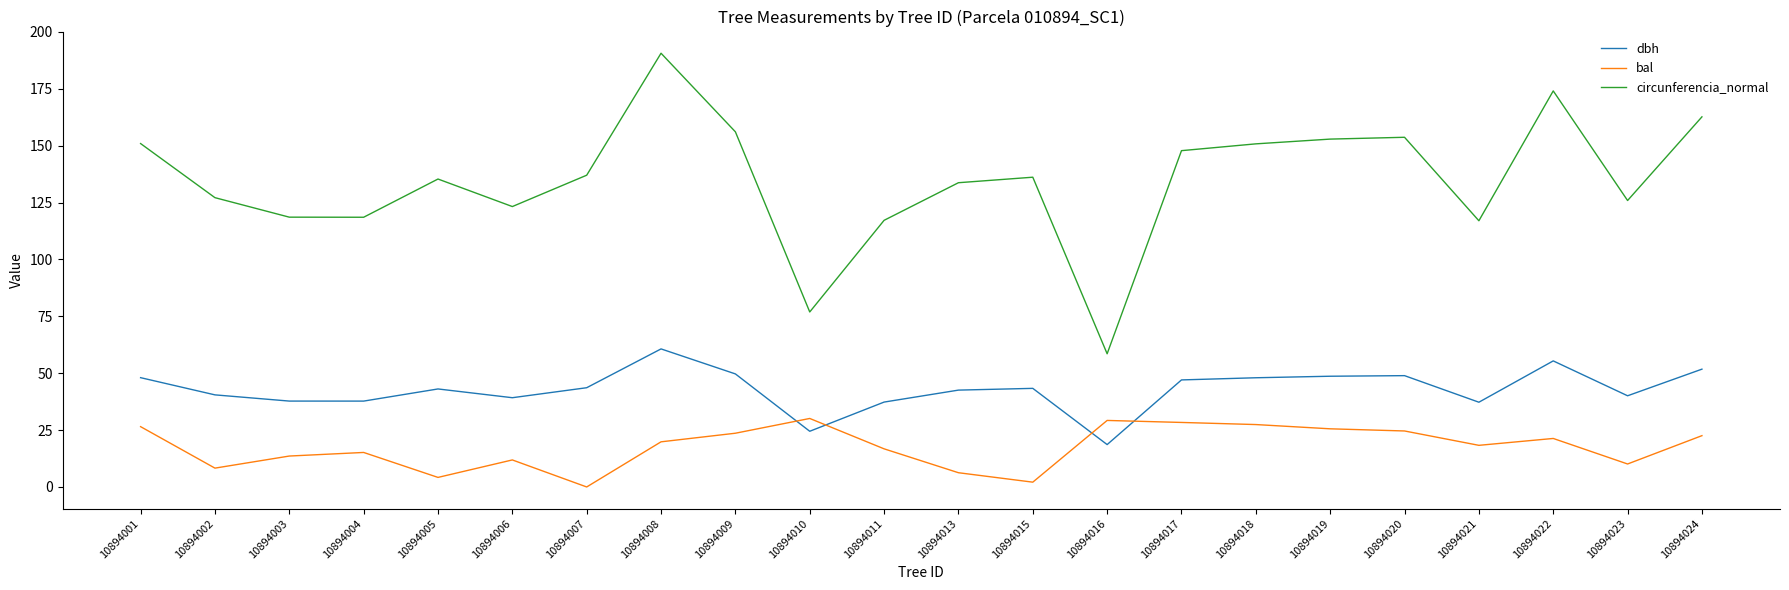

Which category has the highest value in the dbh series?

10894008